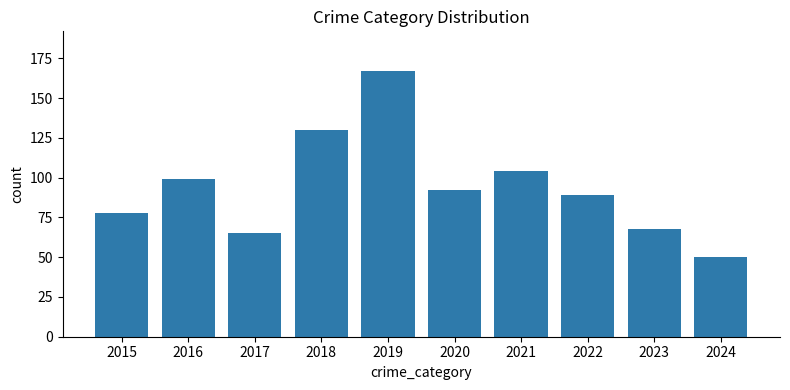

What is the smallest value displayed?

50